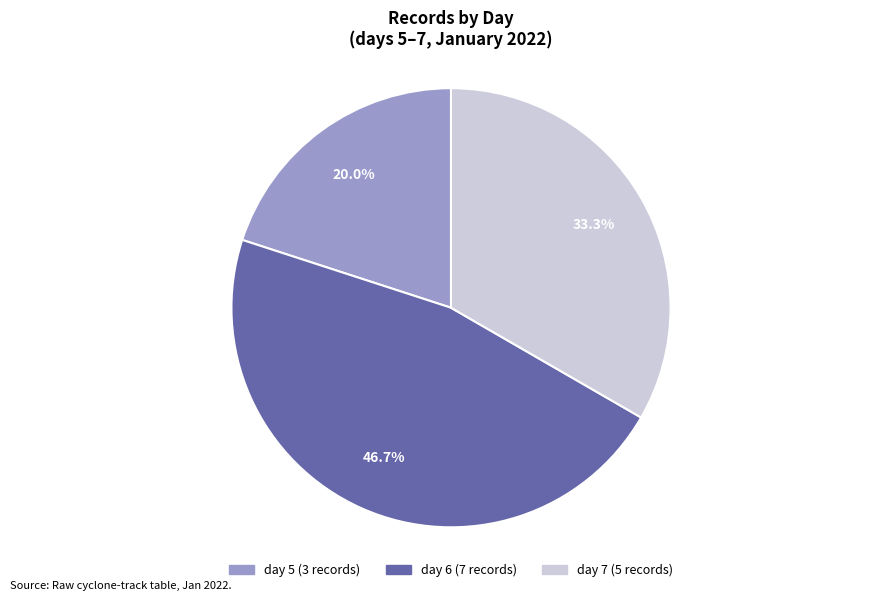

Combined, do day 7 and day 6 account for over 50%?

Yes